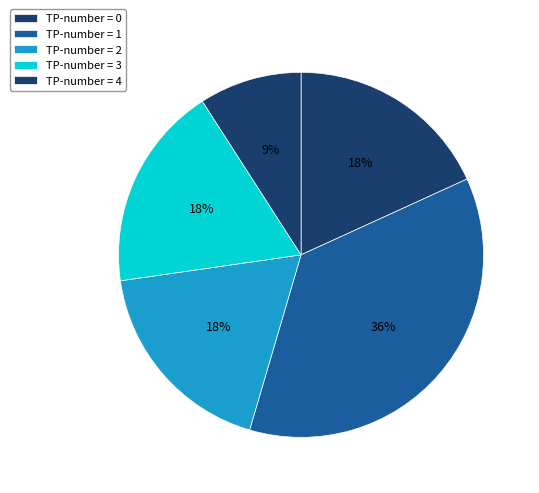

Is there a majority slice in this chart?

No